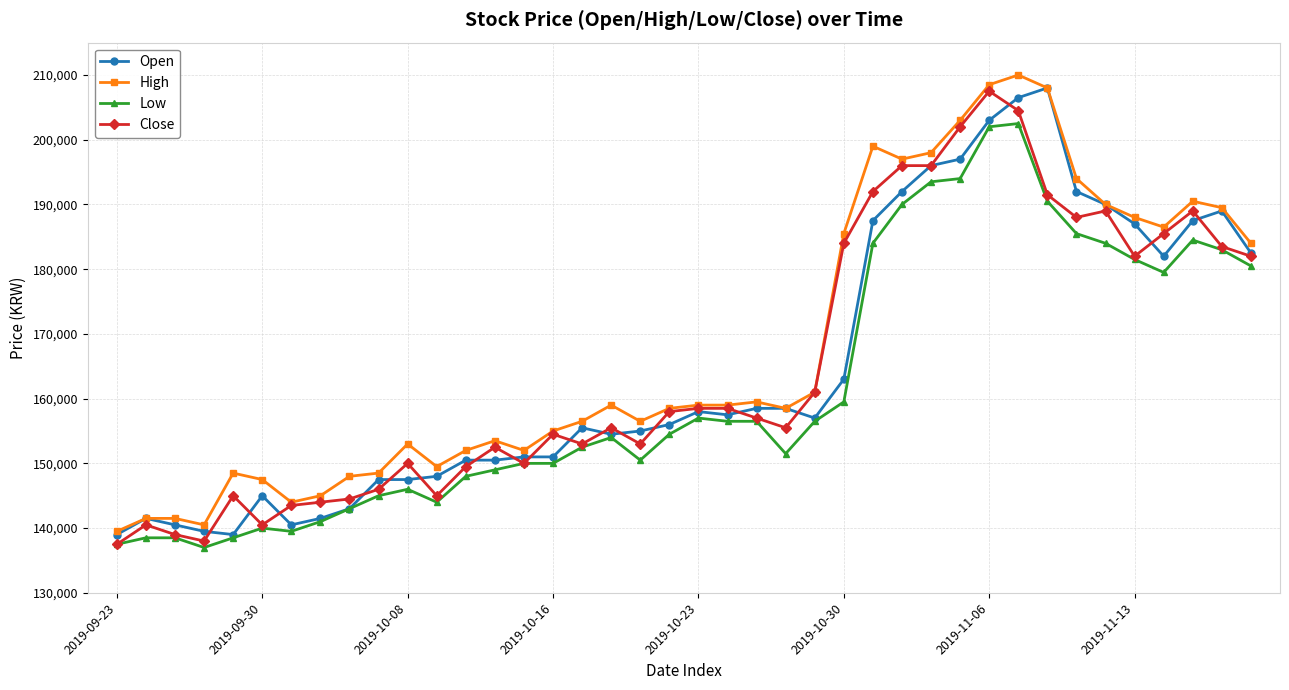

What is the value of the Close point at the 33rd from the left?

191500